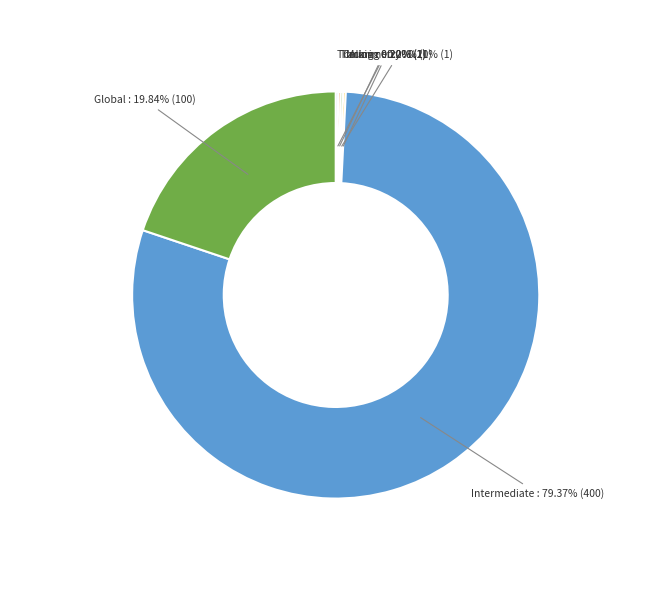

Does Intermediate represent more than half of the total?

Yes